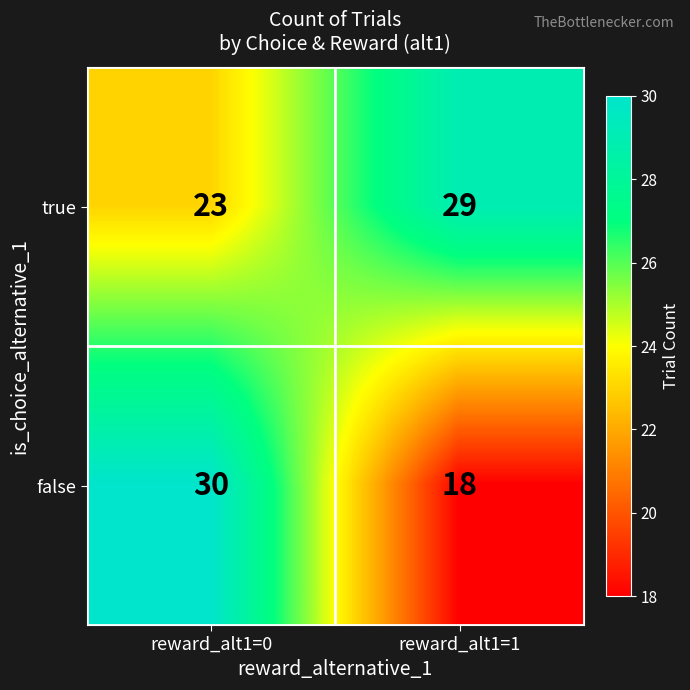

At which category does the chart reach its minimum across all series?

reward_alt1=1